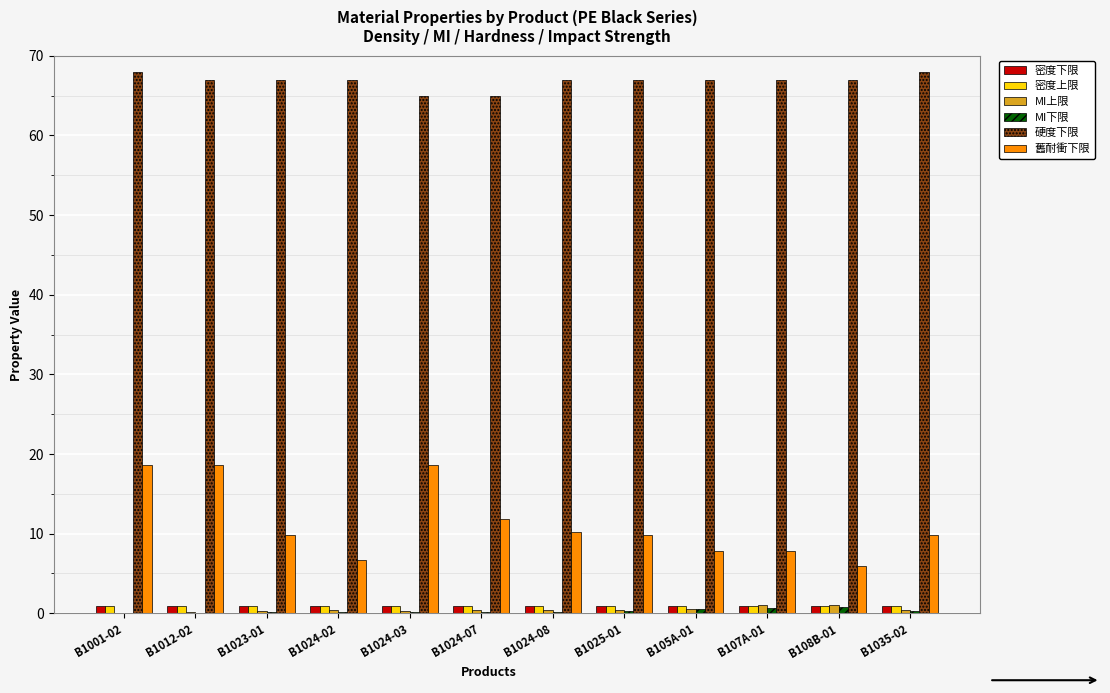

What is the sum of all MI下限 values?

3.8